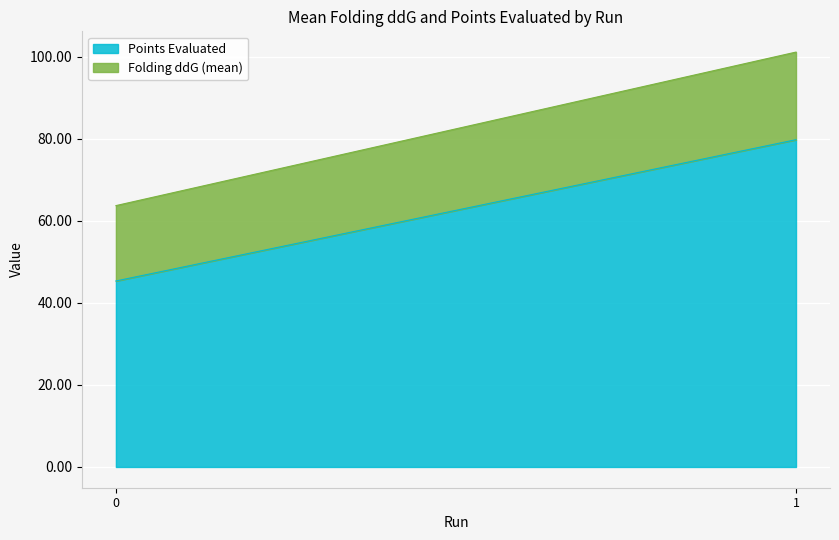

What is the lowest value of the Points Evaluated series?

45.4